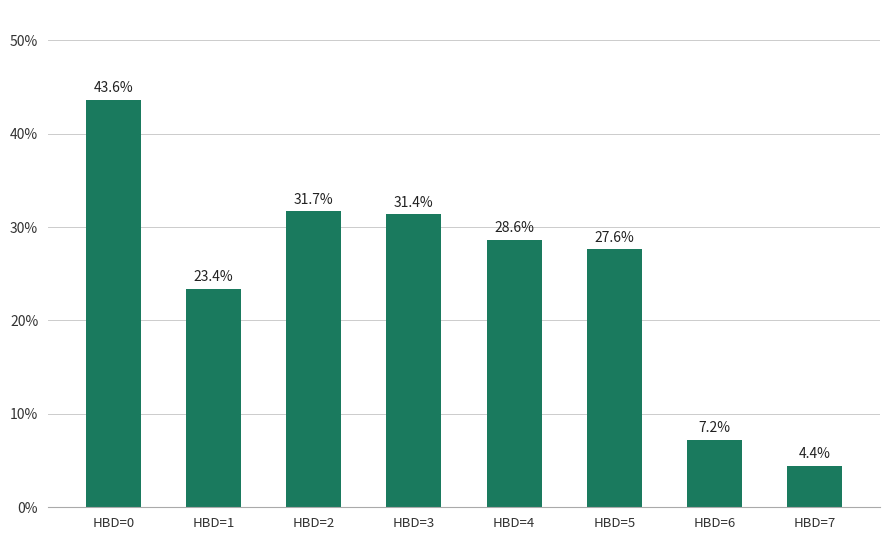

What is the value of the 2nd bar from the left?

0.2